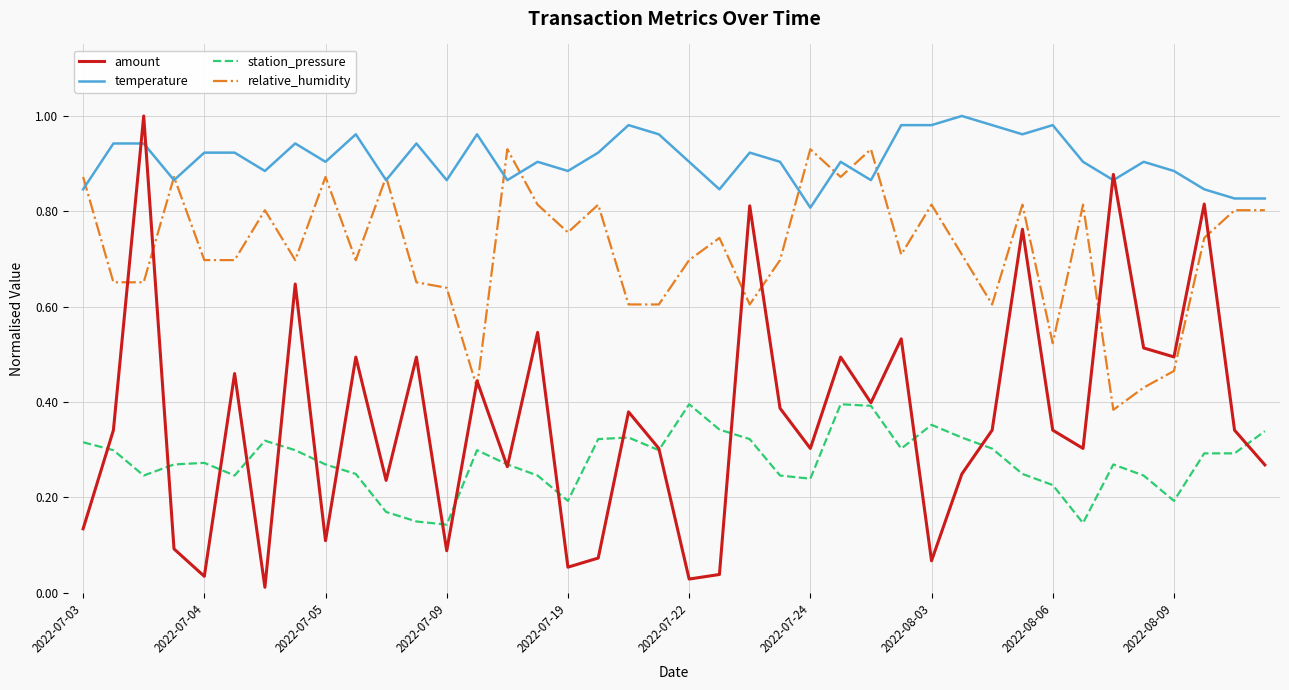

True or false: temperature and station_pressure cross at least once.

False